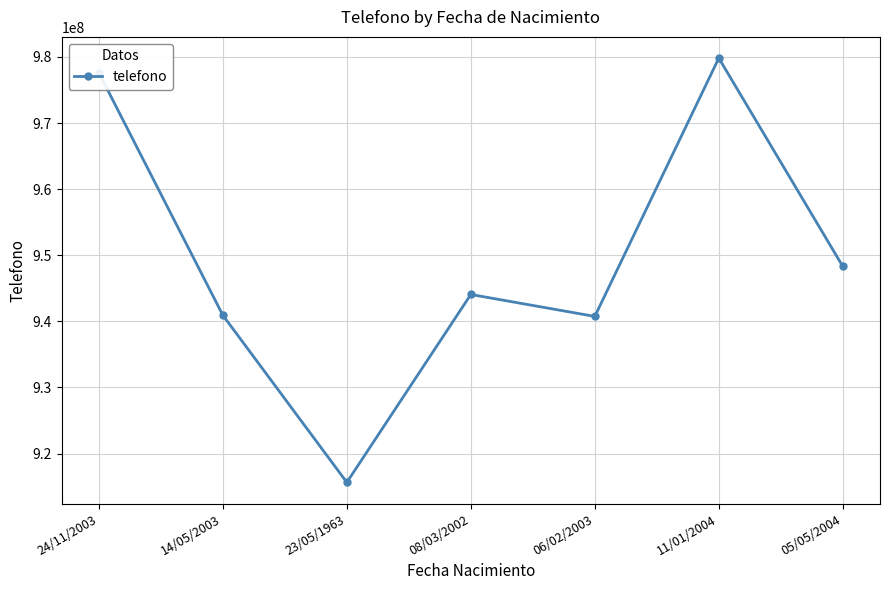

What is the change in value from 14/05/2003 to 23/05/1963?

-25282646